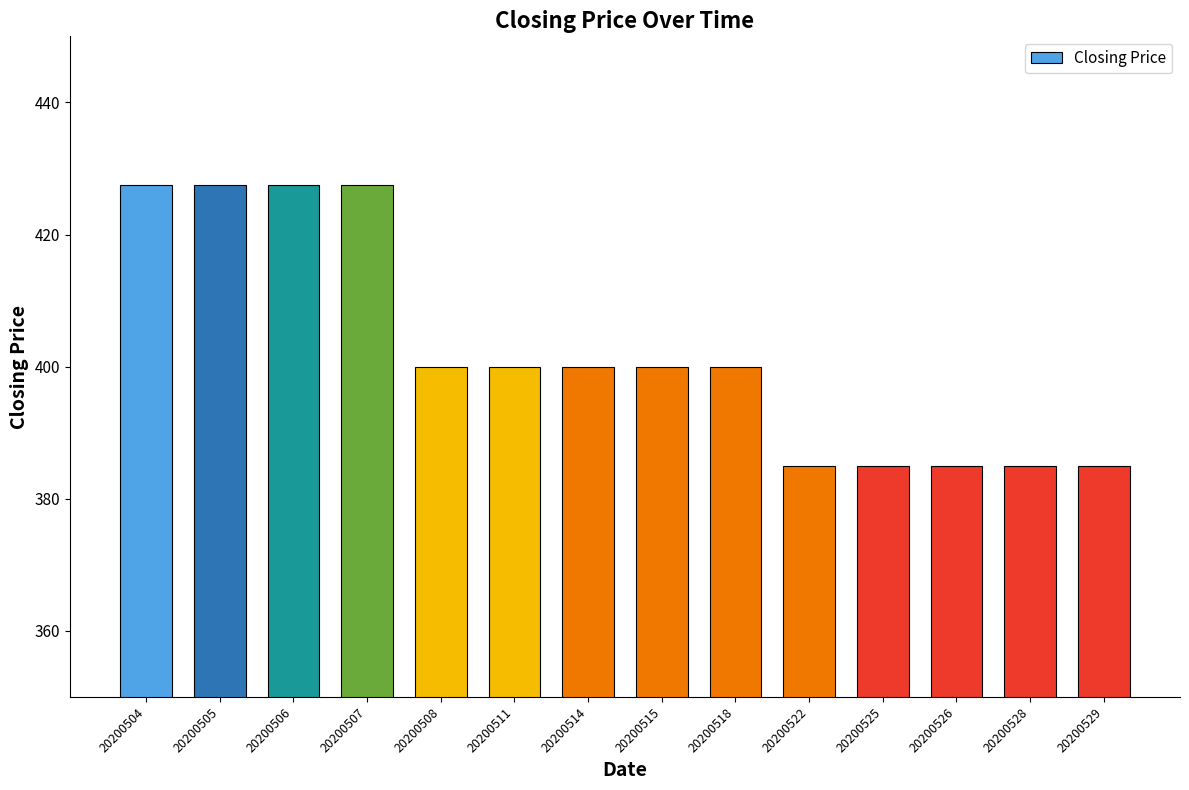

What is the value of the 2nd bar from the left?

427.5